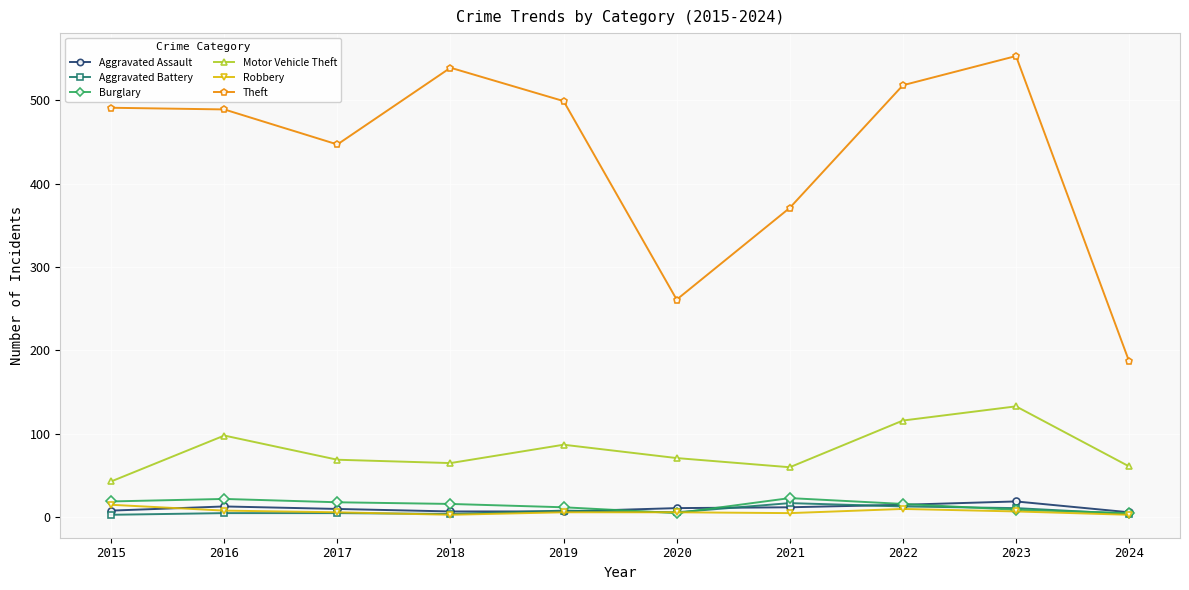

Which series has the widest spread of values?

Theft